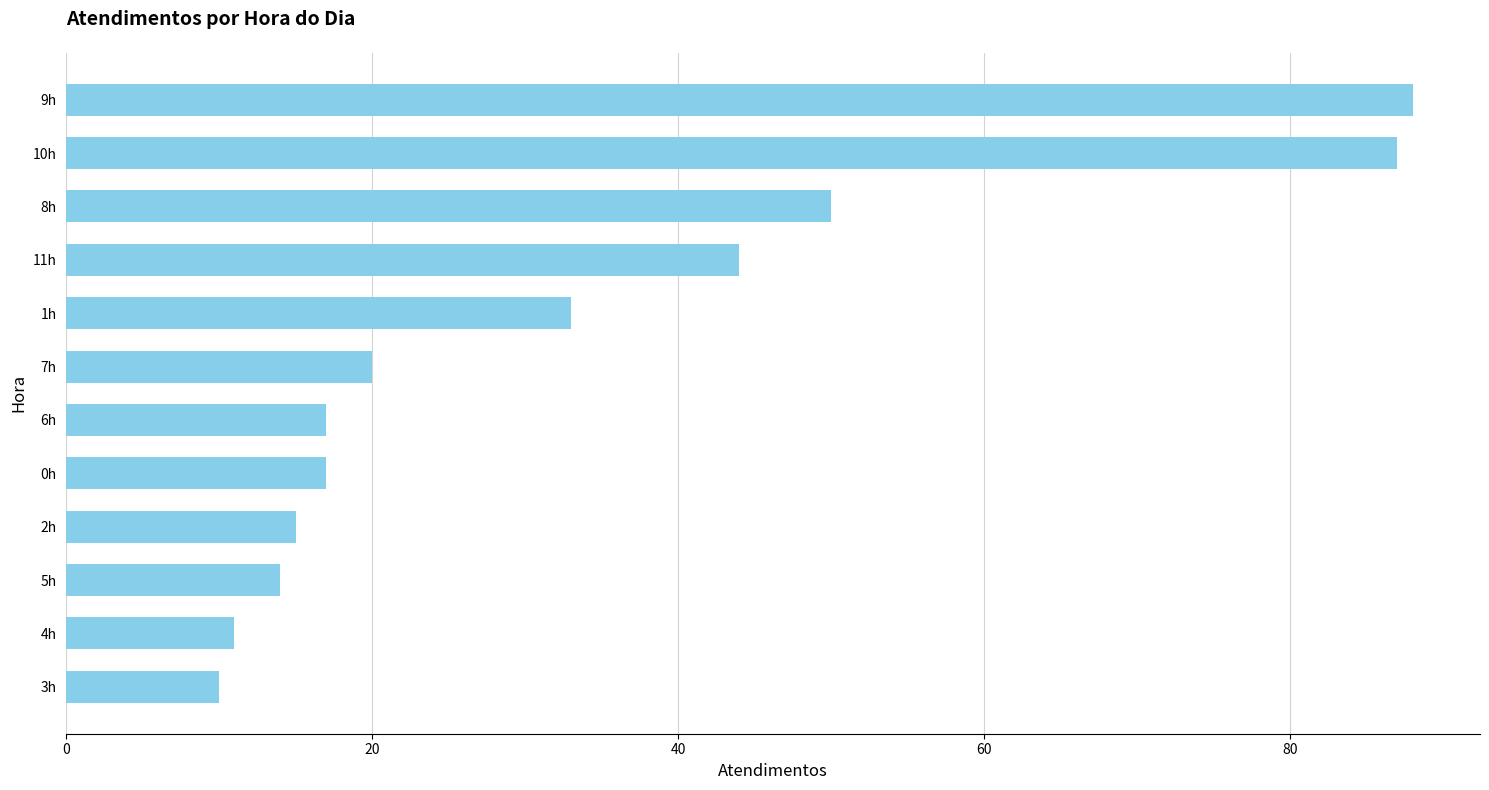

At which label is the value closest to 49?

8h